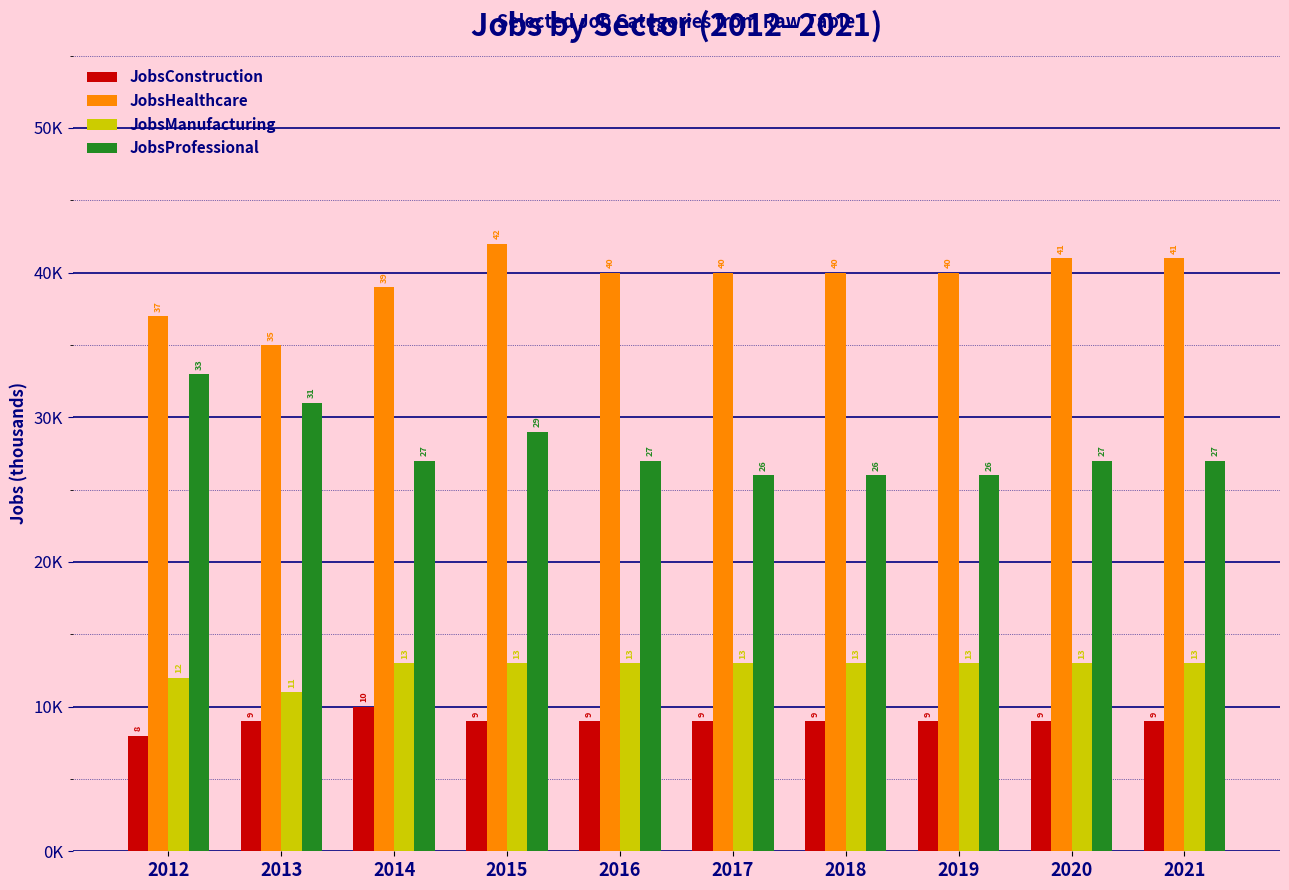

Which has a higher value, 2021 or 2016?

2021